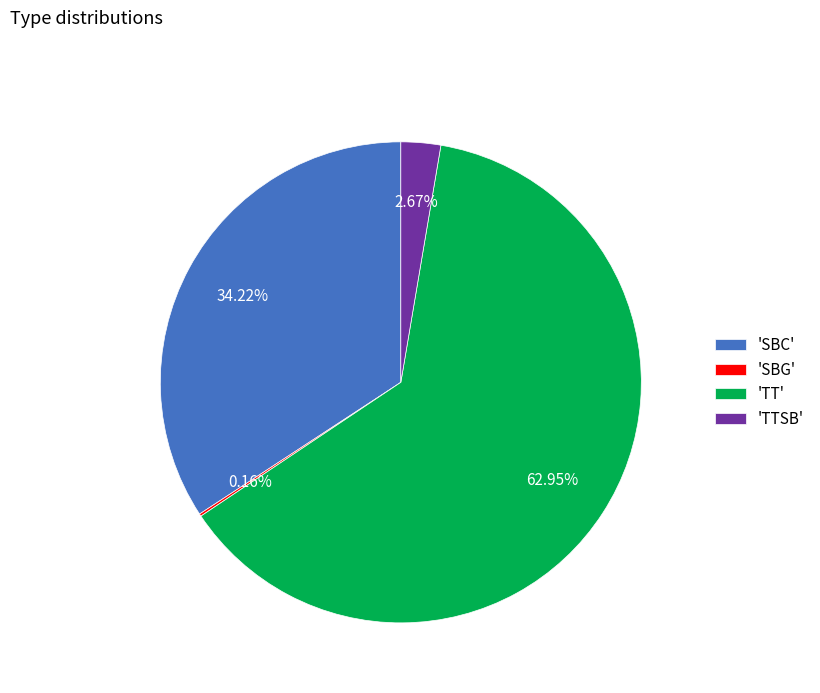

Which slice represents more than half of the pie?

'TT'